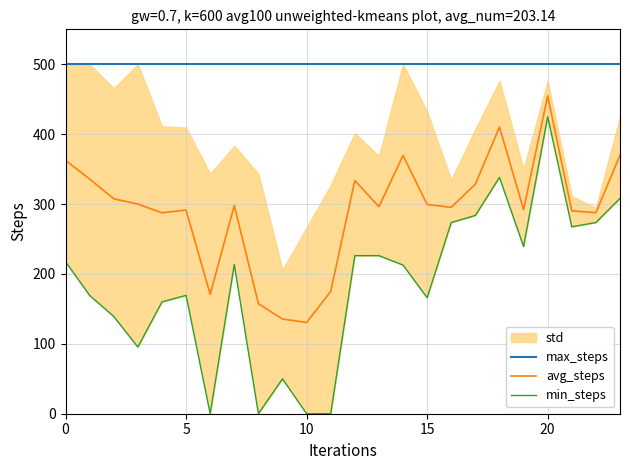

What is the total value across all series at 0?

1080.1